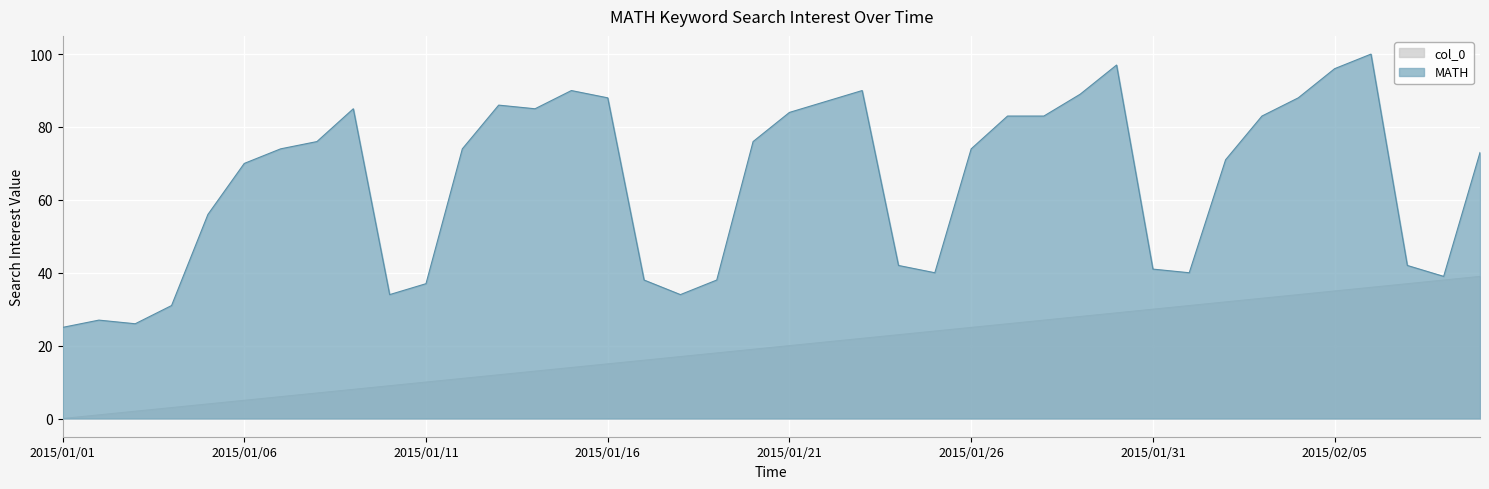

Approximately how many times larger is the value at 2015/01/08 compared to 2015/01/31?

1.9